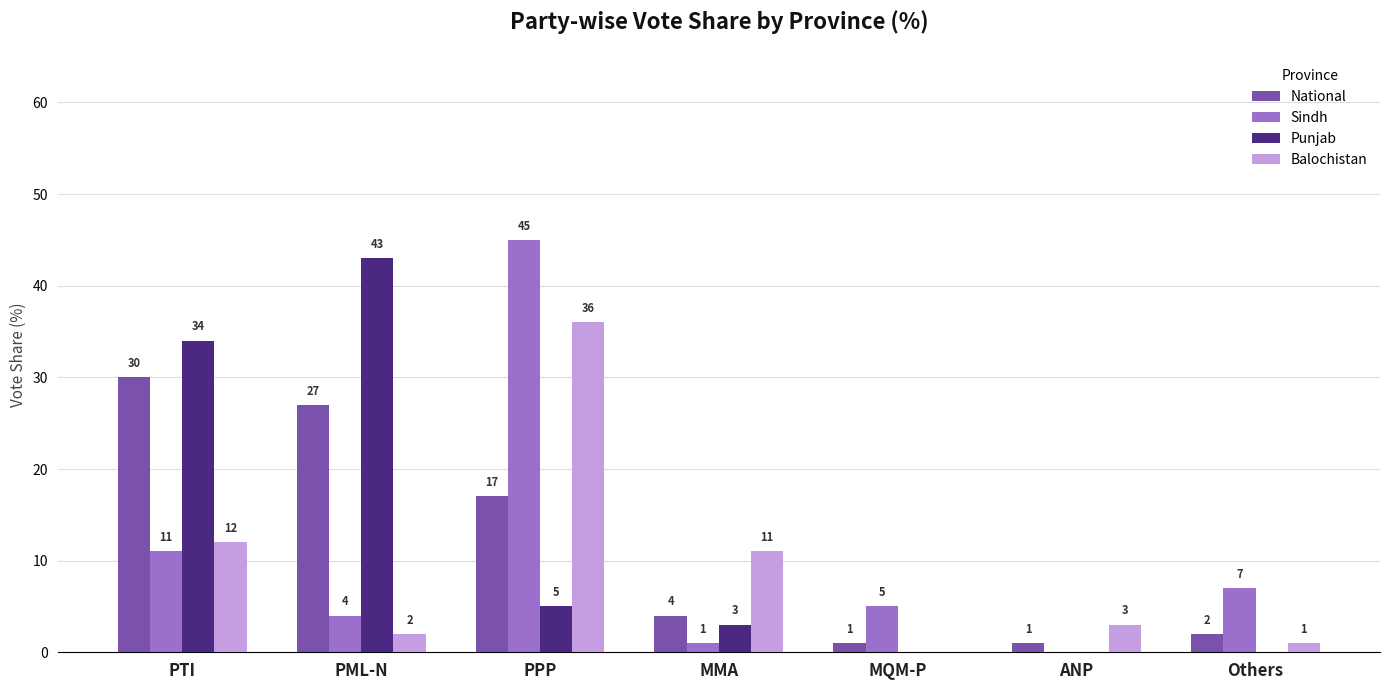

What is the sum of all Punjab values?

85